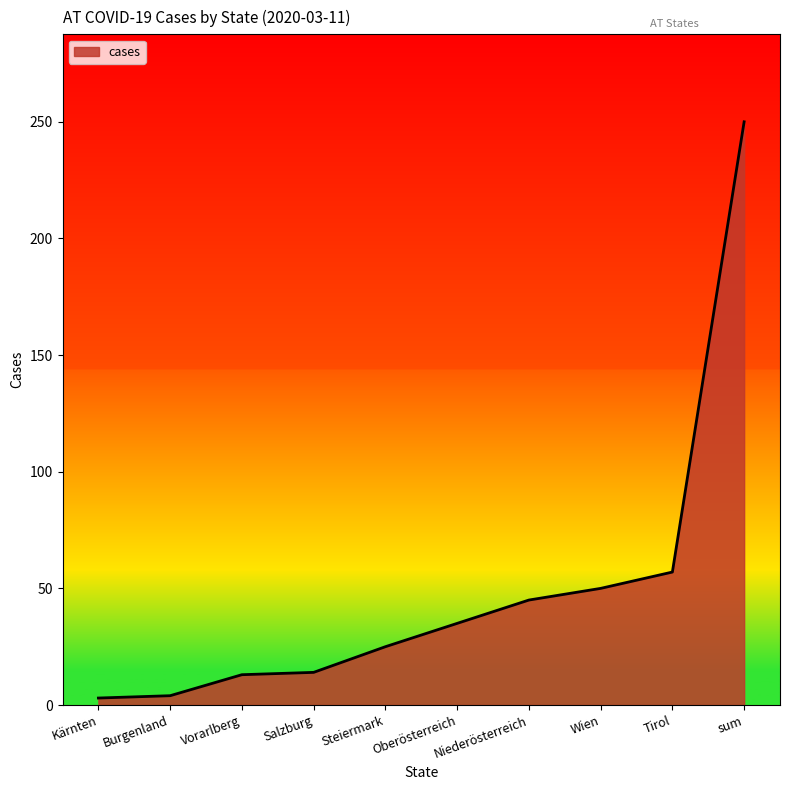

What is the difference between the maximum and minimum values?

247